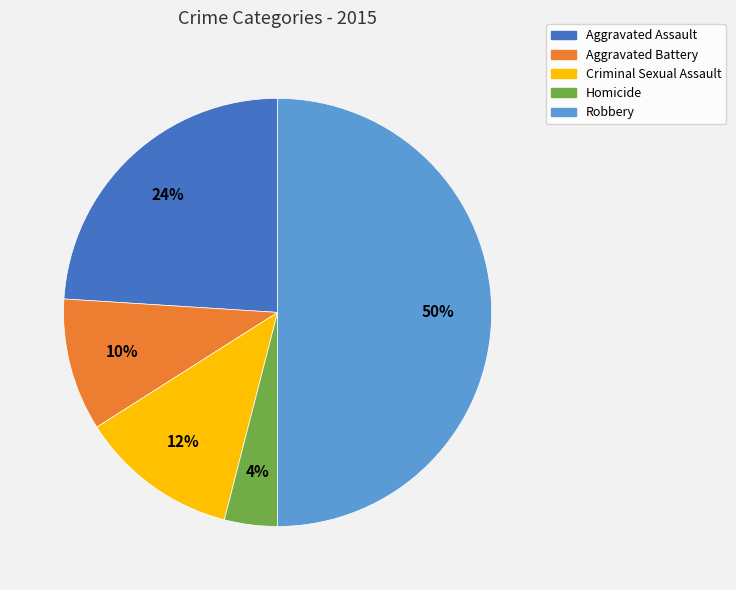

Count the number of slices in the pie.

5